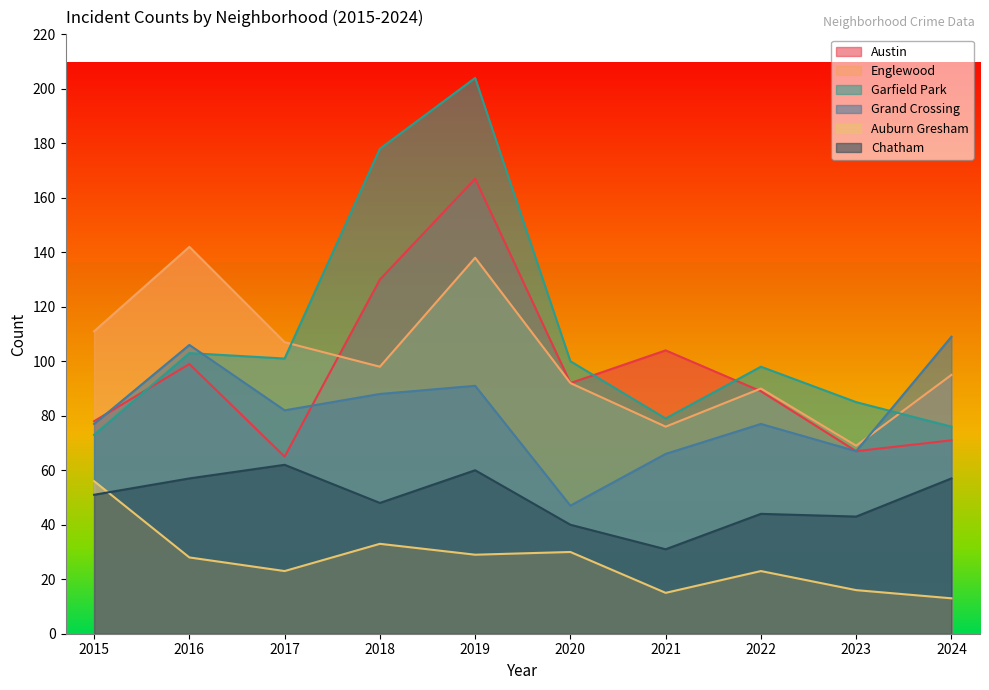

In Grand Crossing, how many points are higher than both neighbors (excluding endpoints)?

3